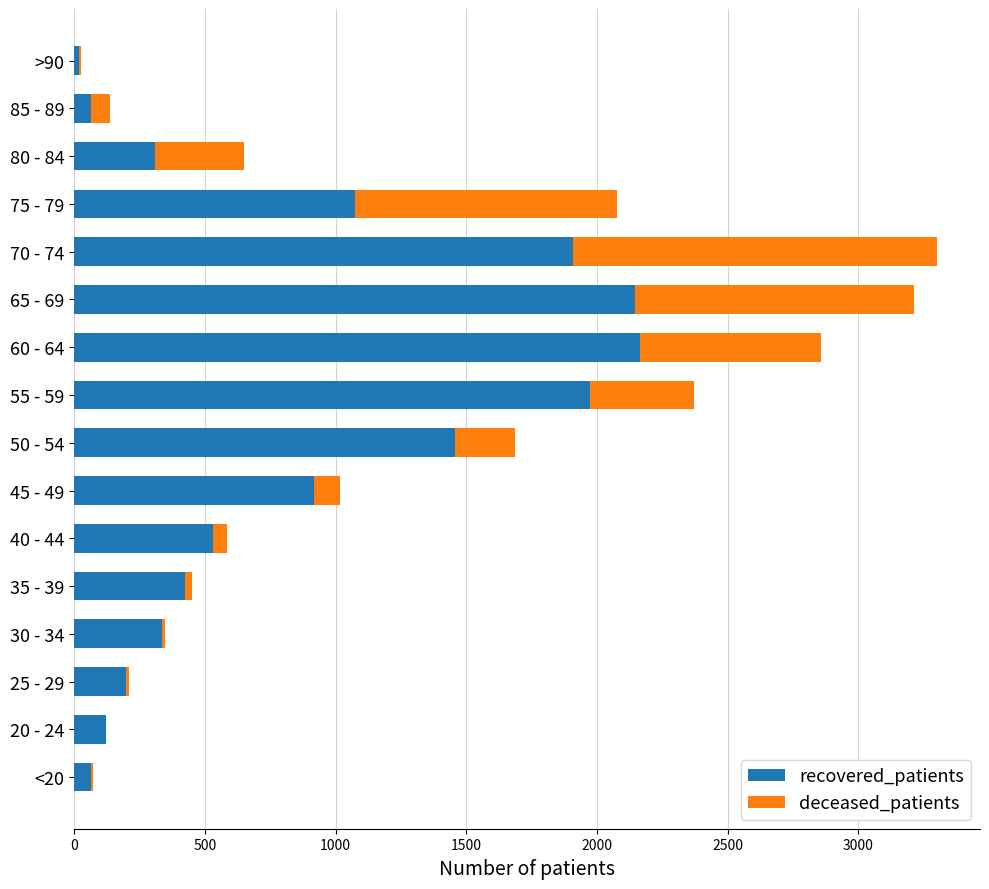

What is the highest value of the recovered_patients series?

2163